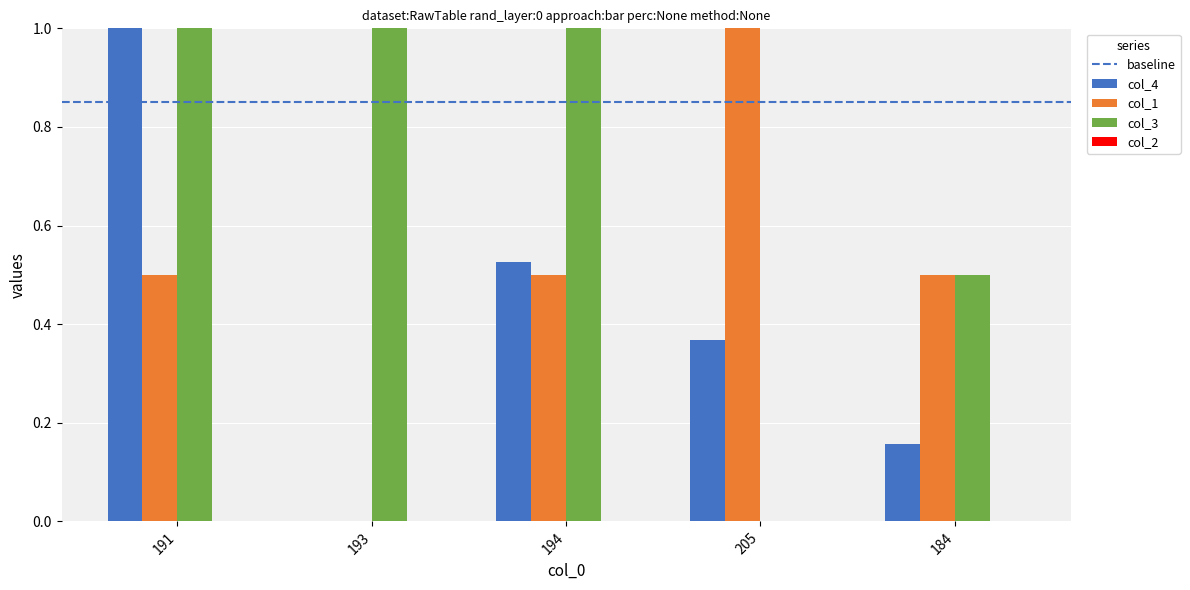

What is the sum of all col_4 values?

2.1